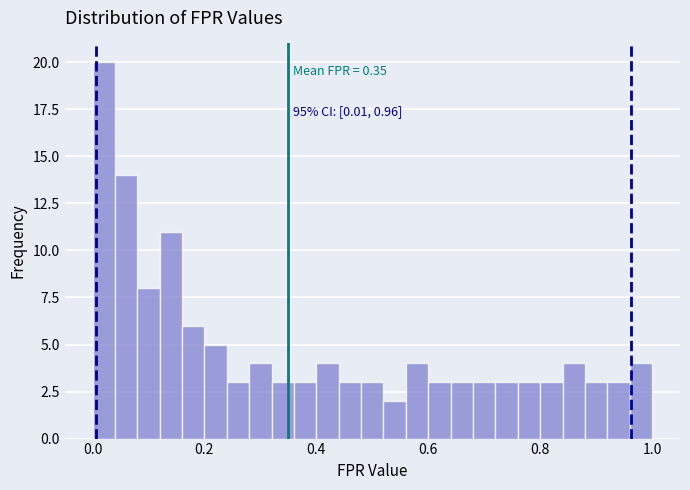

Read against the x-axis, roughly where is the centre of the tallest bar?

0.02